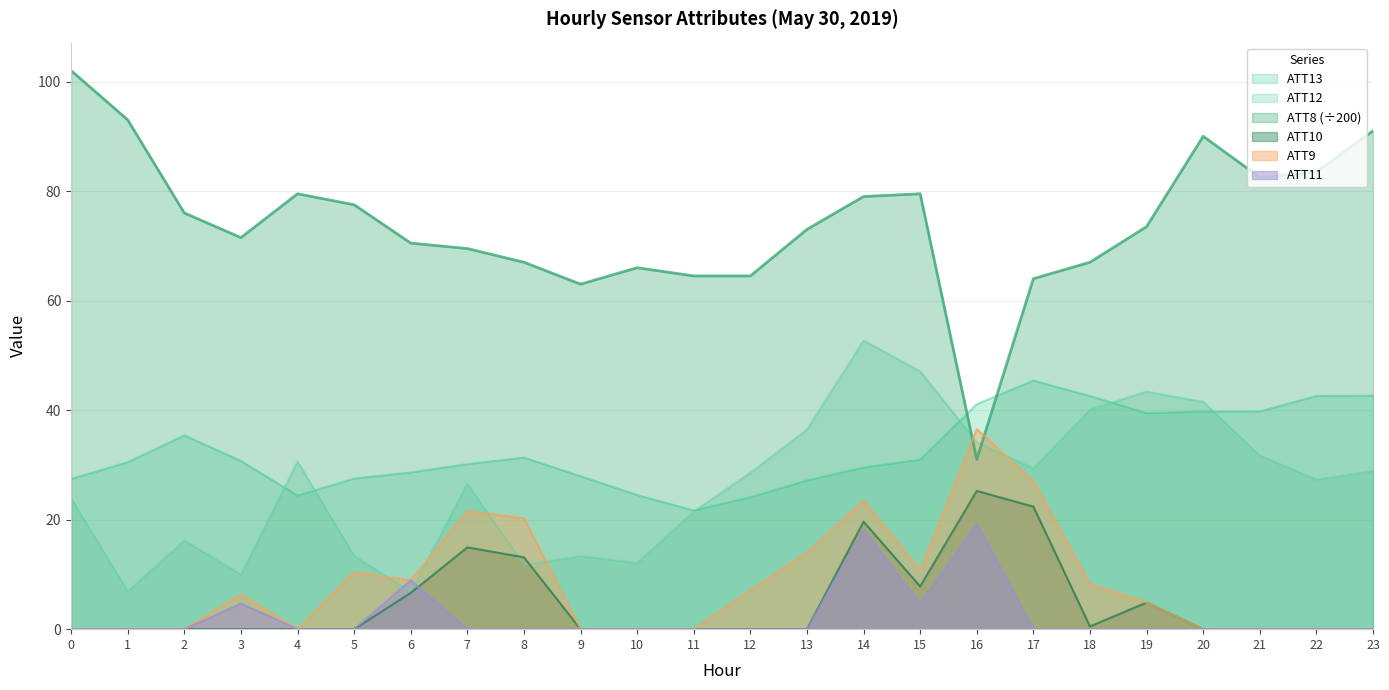

Reading left to right, list all the values displayed in this chart.

ATT8: 102.0	93.0	76.0	71.5	79.5	77.5	70.5	69.5	67.0	63.0	66.0	64.5	64.5	73.0	79.0	79.5	31.0	64.0	67.0	73.5	90.0	82.5	83.5	91.0
ATT12: 23.9	6.9	16.2	10.0	30.6	13.4	6.8	26.5	11.7	13.3	12.1	21.5	28.6	36.5	52.7	47.1	34.1	29.4	40.1	43.4	41.5	31.7	27.3	28.9
ATT13: 27.4	30.5	35.4	30.7	24.4	27.5	28.6	30.1	31.3	27.9	24.5	21.7	24.1	27.2	29.5	31.0	41.1	45.4	42.6	39.4	39.7	39.8	42.6	42.6